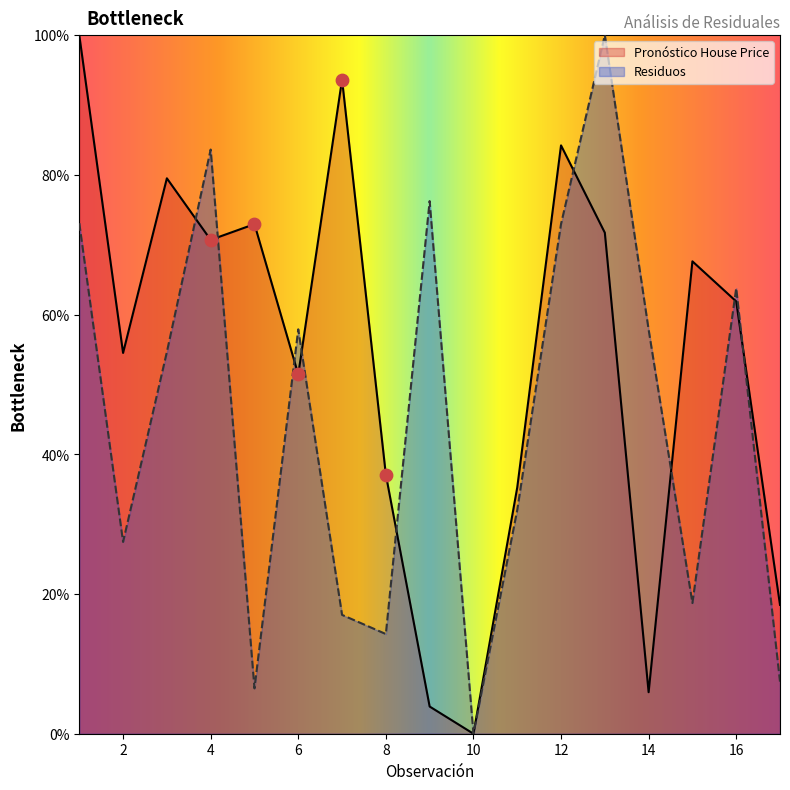

At which category is the sum across all series the highest?

1